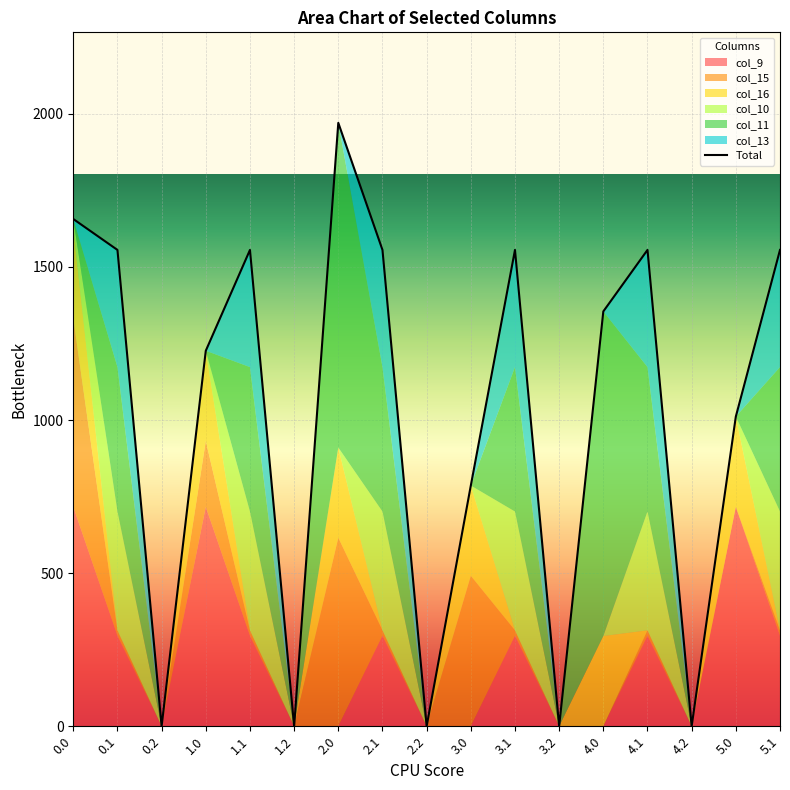

Which has a higher value, 5.1 or 2.0?

5.1